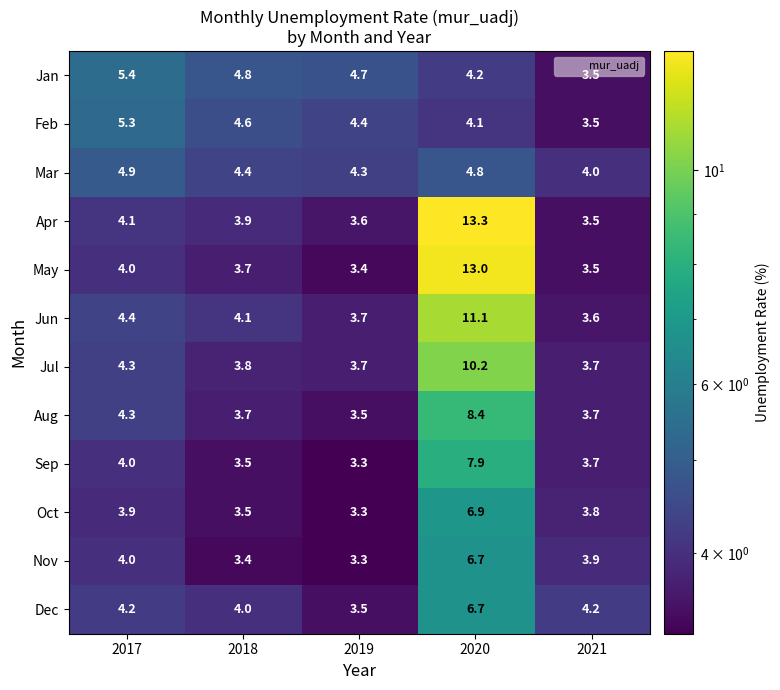

What is the average value of the Apr series?

5.7